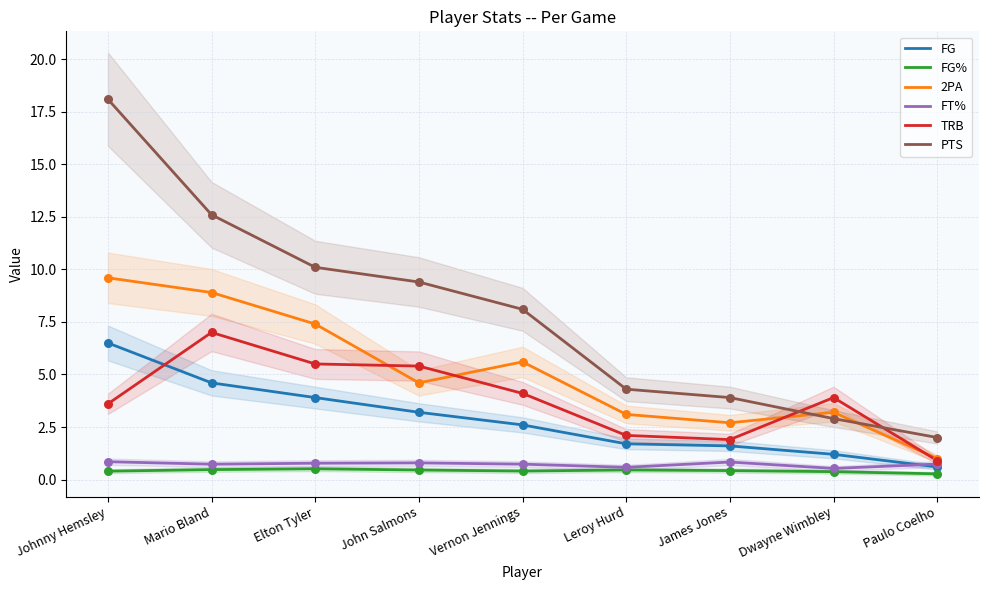

Which series has the widest spread of Y values?

PTS